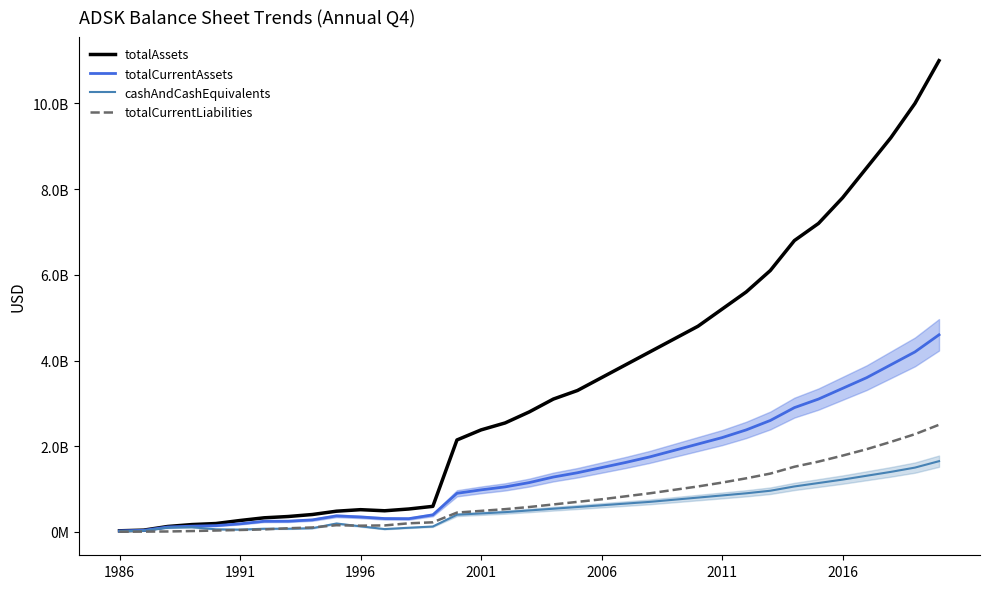

What is the difference between the totalCurrentLiabilities values at 33 and 1986?

2276900000